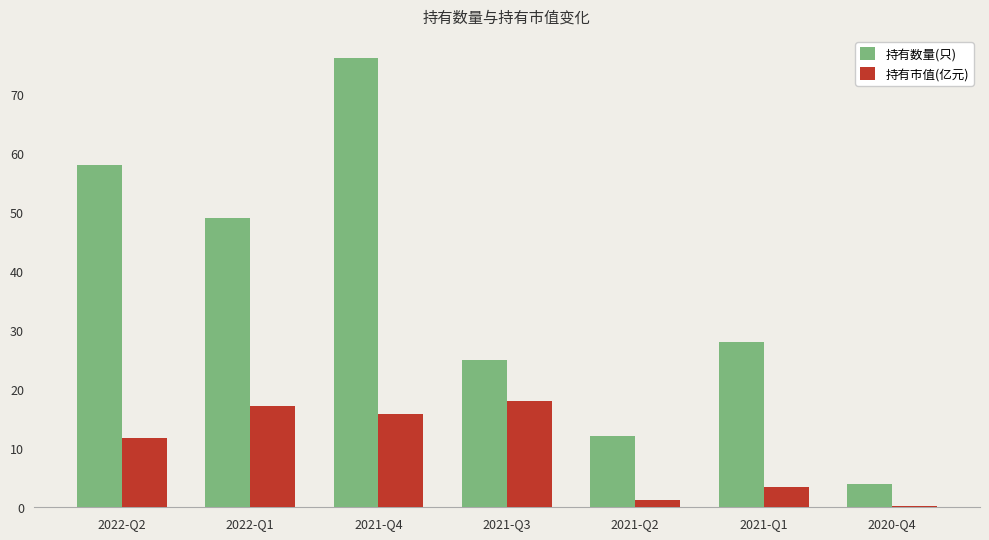

Which label corresponds to the largest value in the chart?

2021-Q4